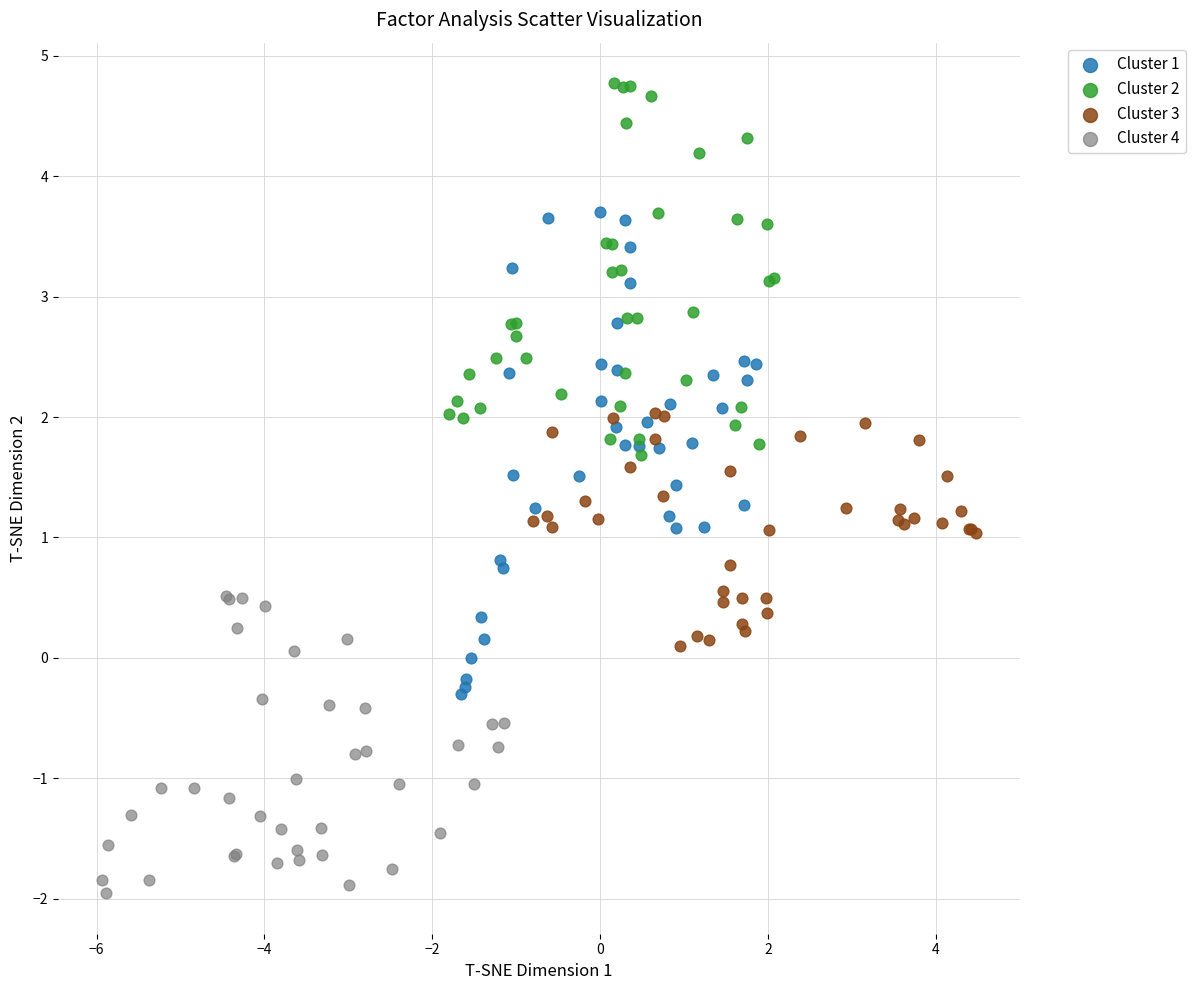

Which series reaches the minimum Y coordinate?

Cluster 4